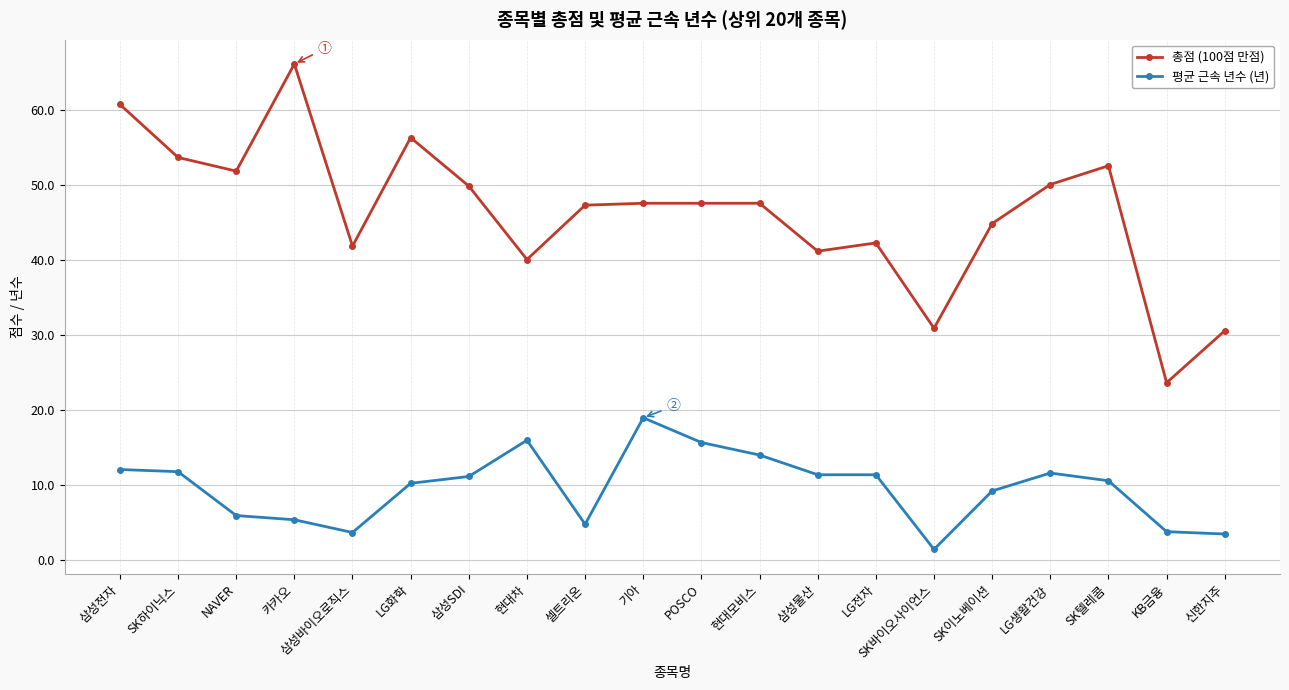

What is the total value across all series at 기아?

66.4